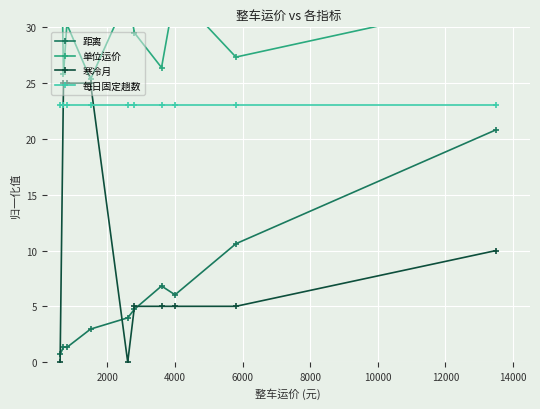

How many values in the 距离 series are below 4?

5